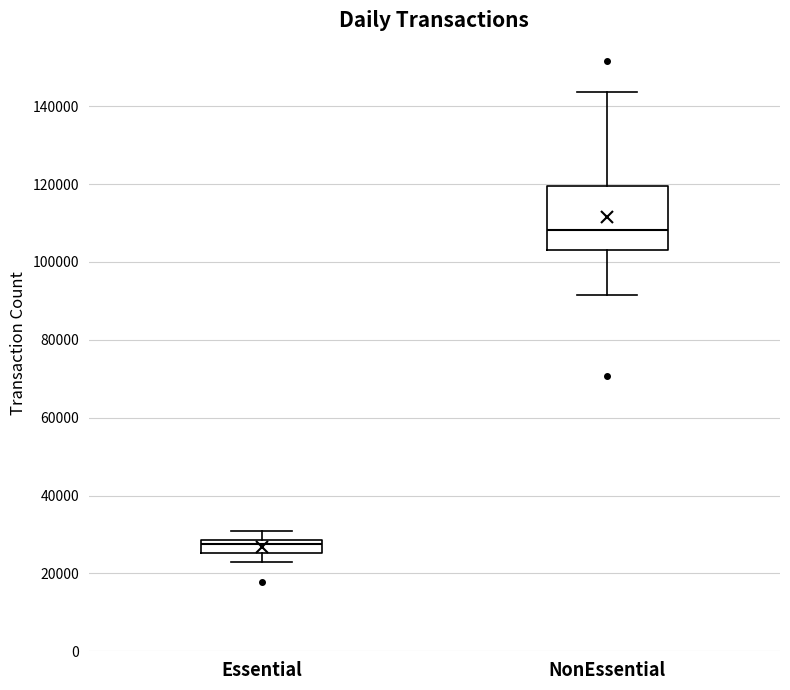

Reading left to right, read every box against the y-axis: the position of its median line, the range the box covers, and the ends of its whiskers. The values are not printed on the chart, so give them approximately, as read against the axis.

Essential: median 28000 (just below the box's upper edge), box 26000 to 28000, whiskers 22000 to 30000
NonEssential: median 108000, box 104000 to 120000, whiskers 92000 to 144000